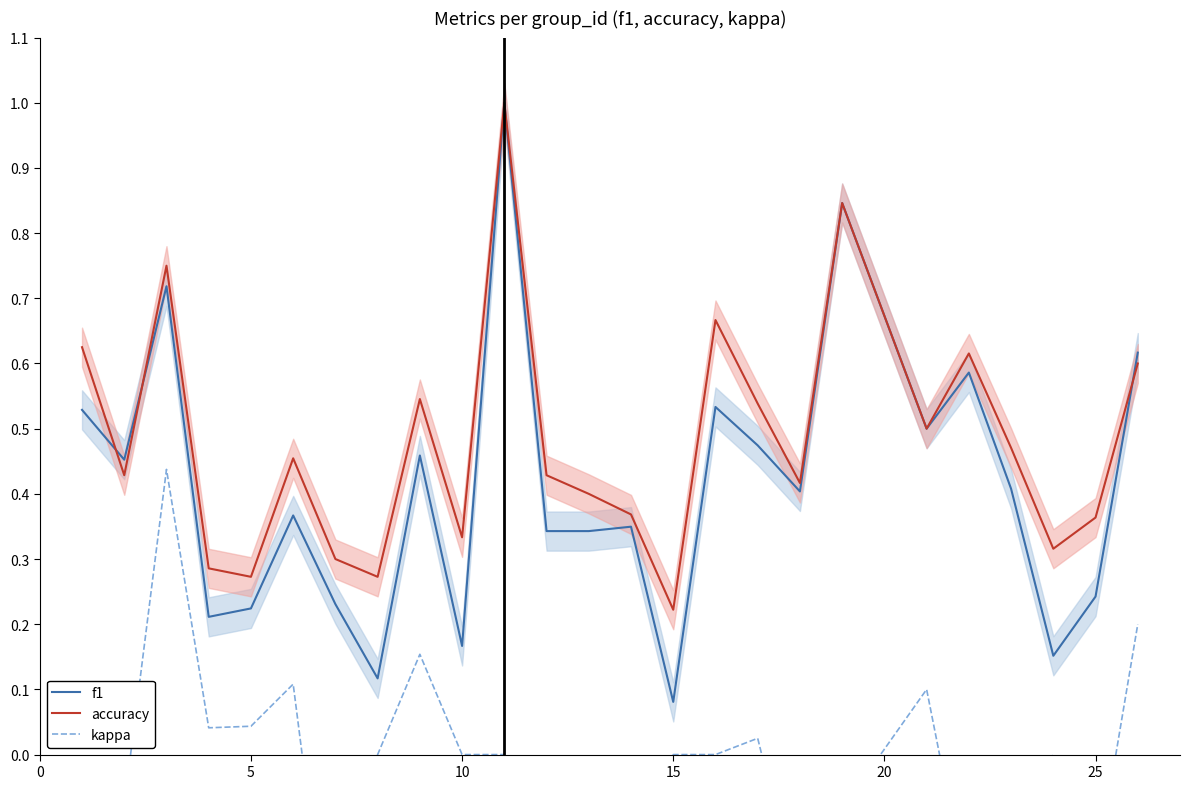

True or false: accuracy has a value of 0.5 at 10.

False